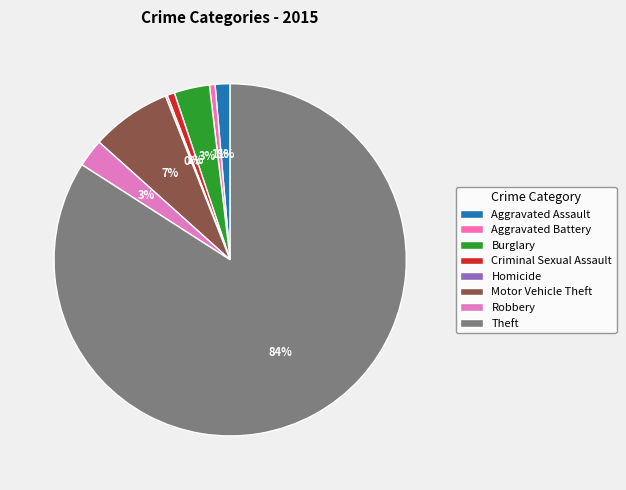

Which category accounts for the majority?

Theft